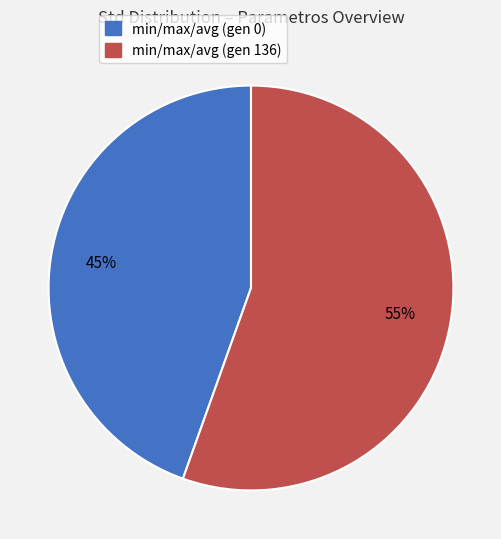

Between min/max/avg (gen 136) and min/max/avg (gen 0), which is larger?

min/max/avg (gen 136)